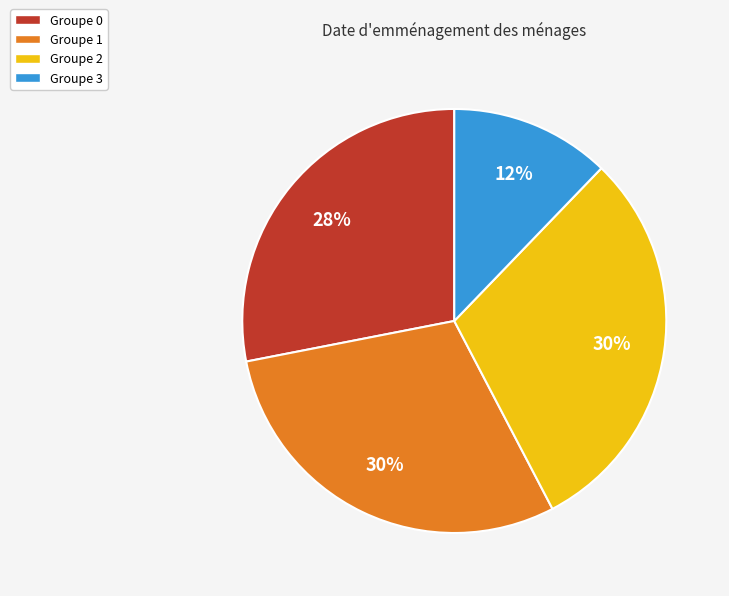

What is the ratio of the value at Groupe 0 to the value at Groupe 3?

2.3